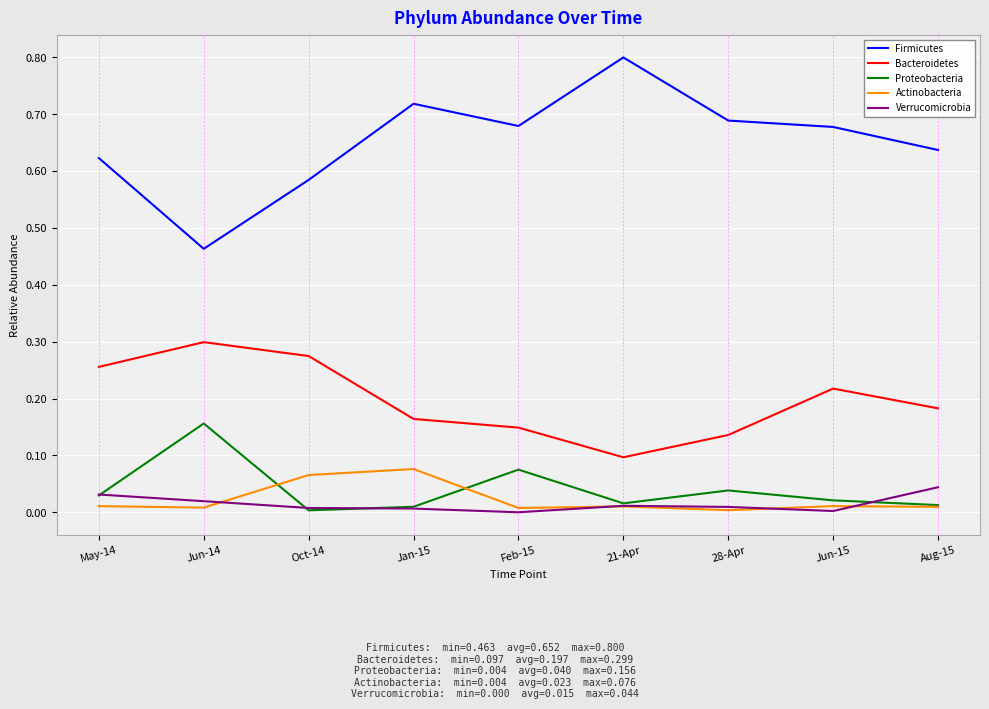

The value of Proteobacteria at Jan-15 is 0.0. True or false?

True